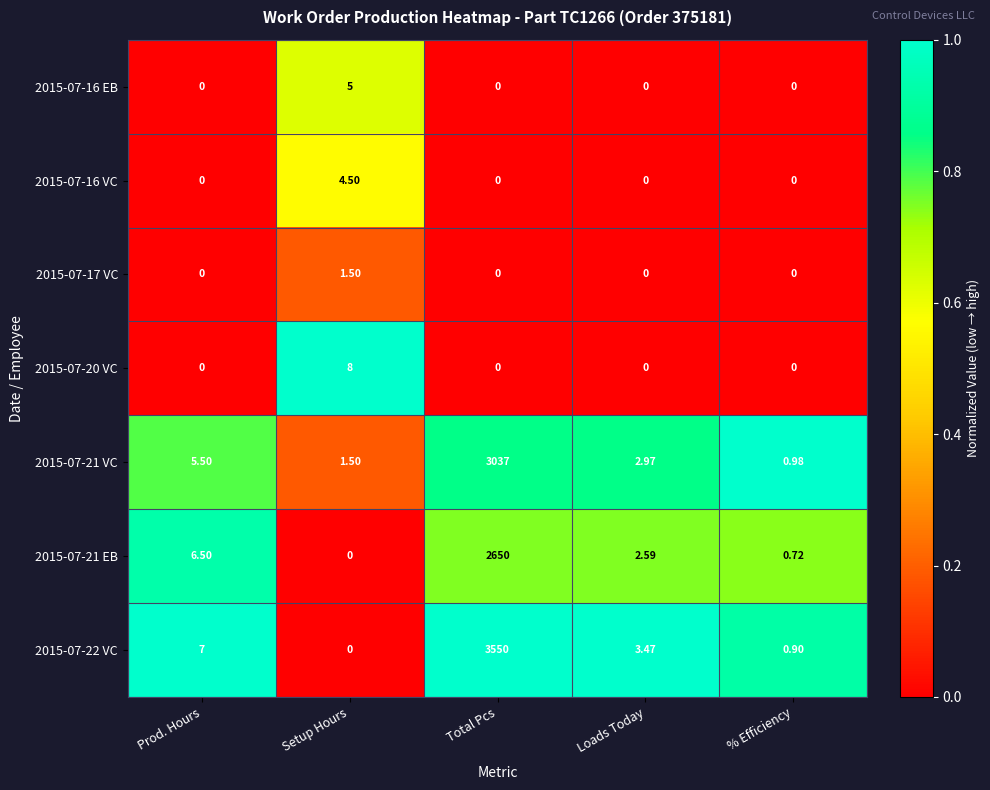

Which category has the highest value across all series?

Total Pcs